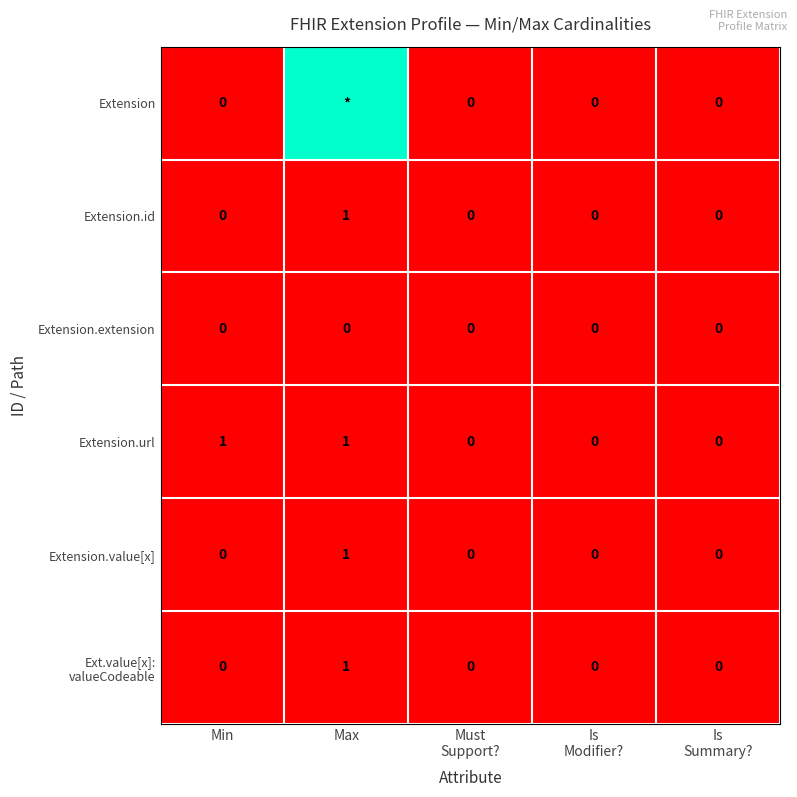

The value of Extension.url at Min is 1. True or false?

True